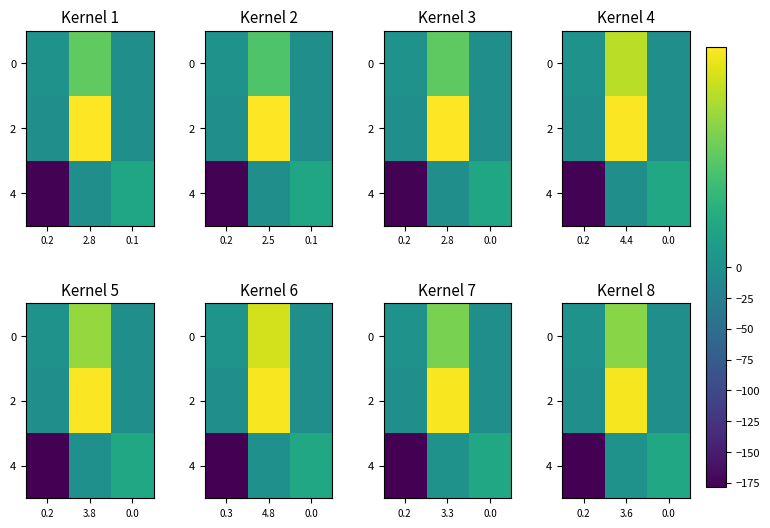

At which label is 4 closest to -88?

3.6